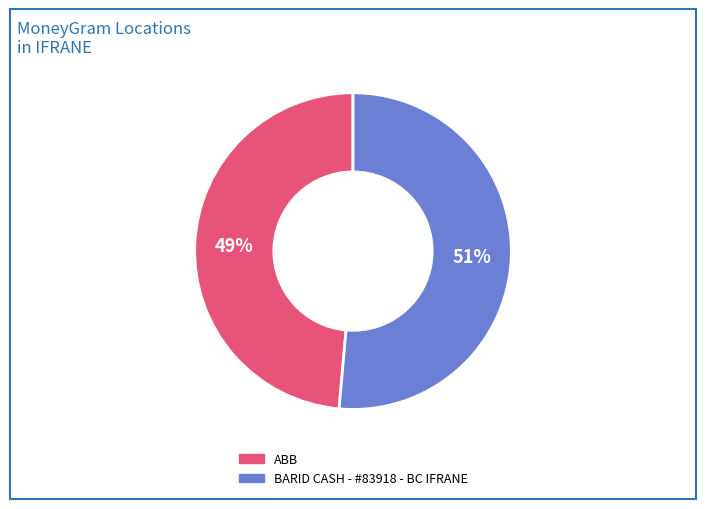

How many segments does this pie chart have?

2